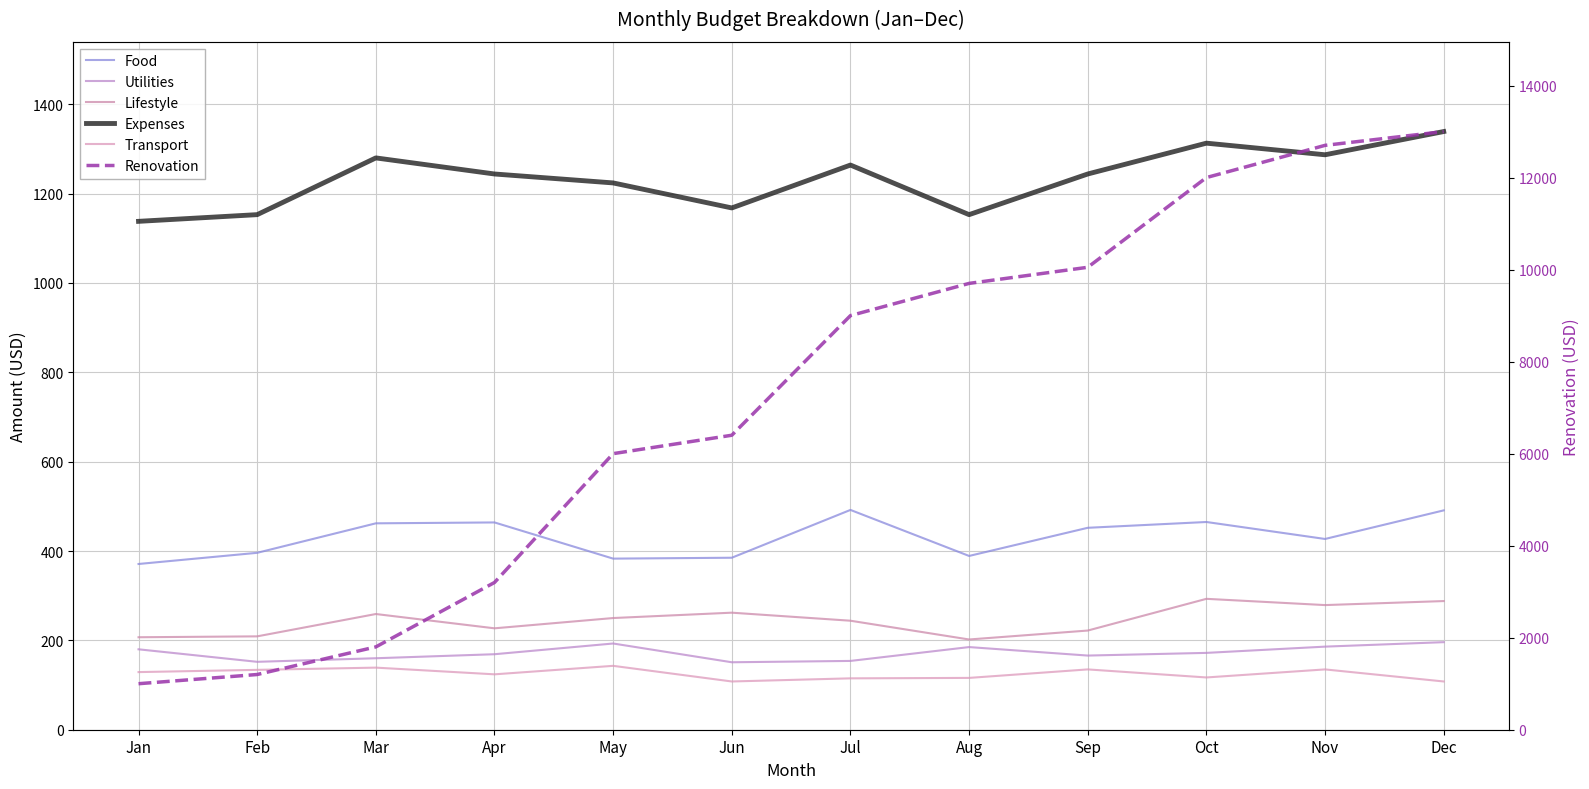

What is the approximate value of Renovation at Aug, to the nearest 10?

9700